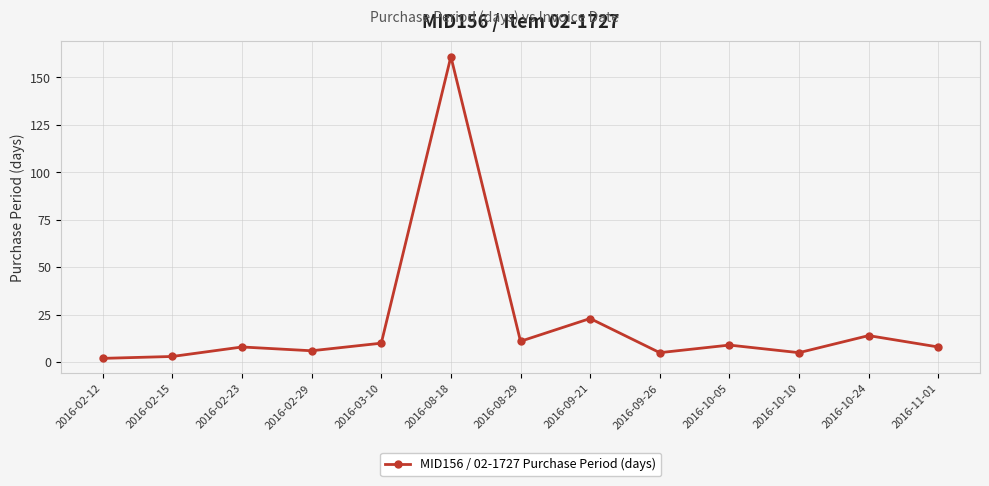

The value at 2016-03-10 is 10. True or false?

True